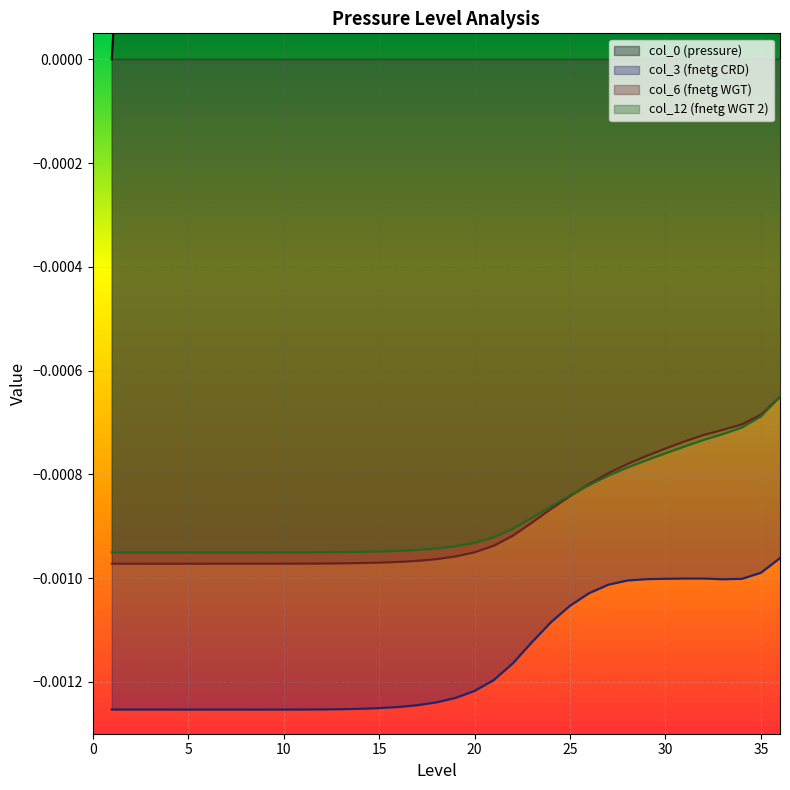

Which series has the largest total across all categories?

col_0